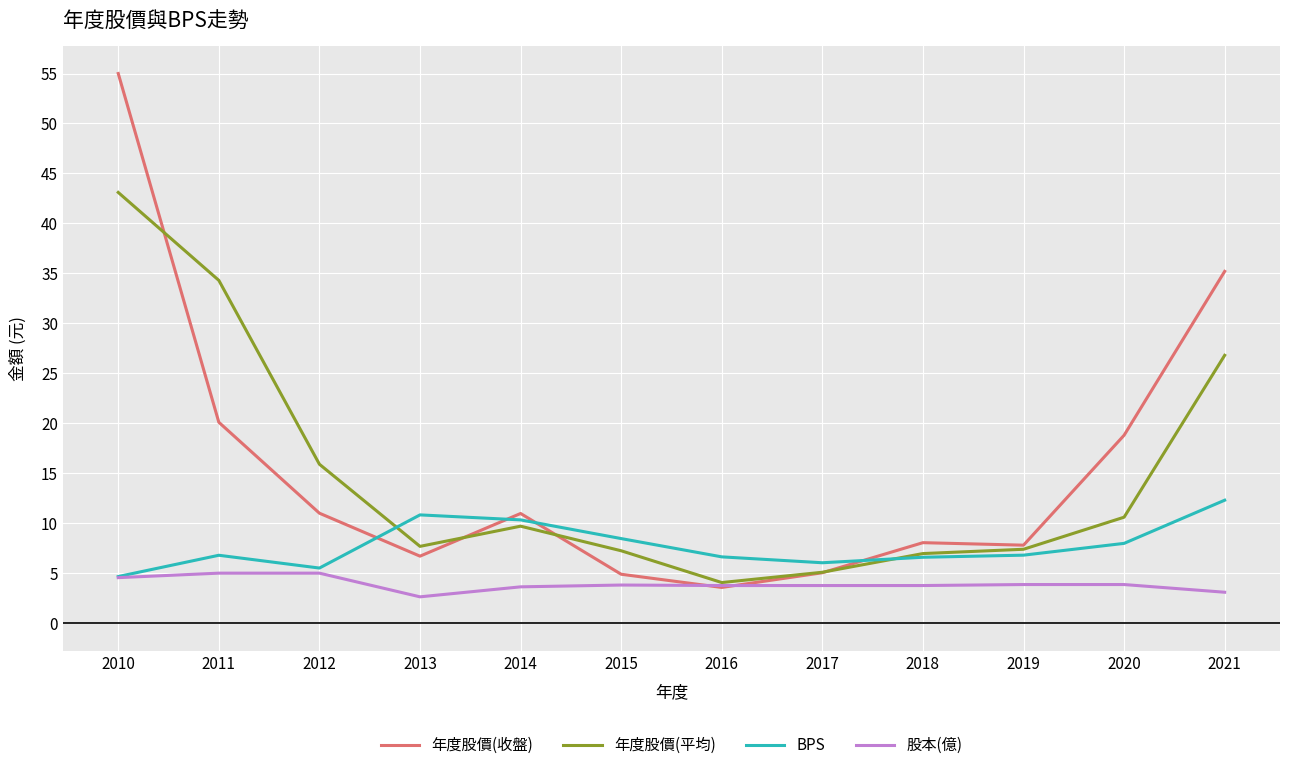

What is the spread (max minus min) of values at 2018?

4.3